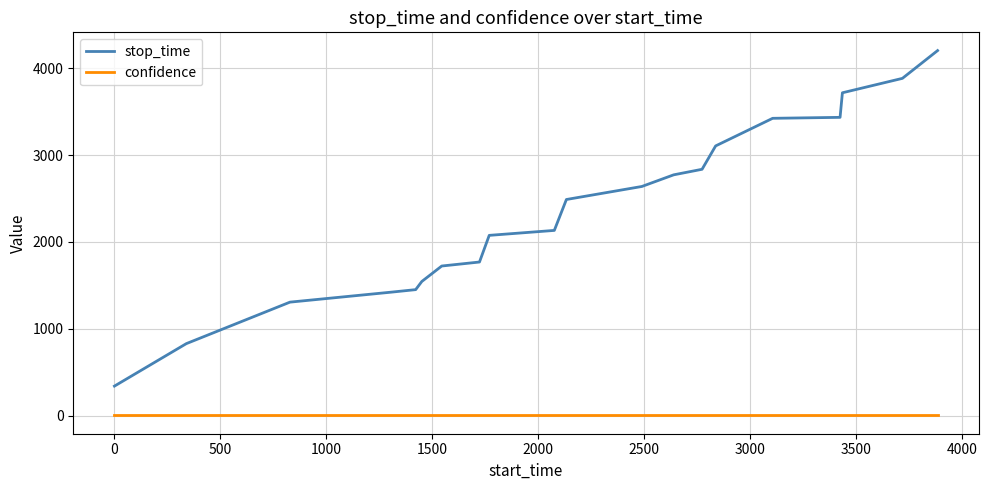

What is the difference between the maximum and minimum values in the stop_time series?

3864.0